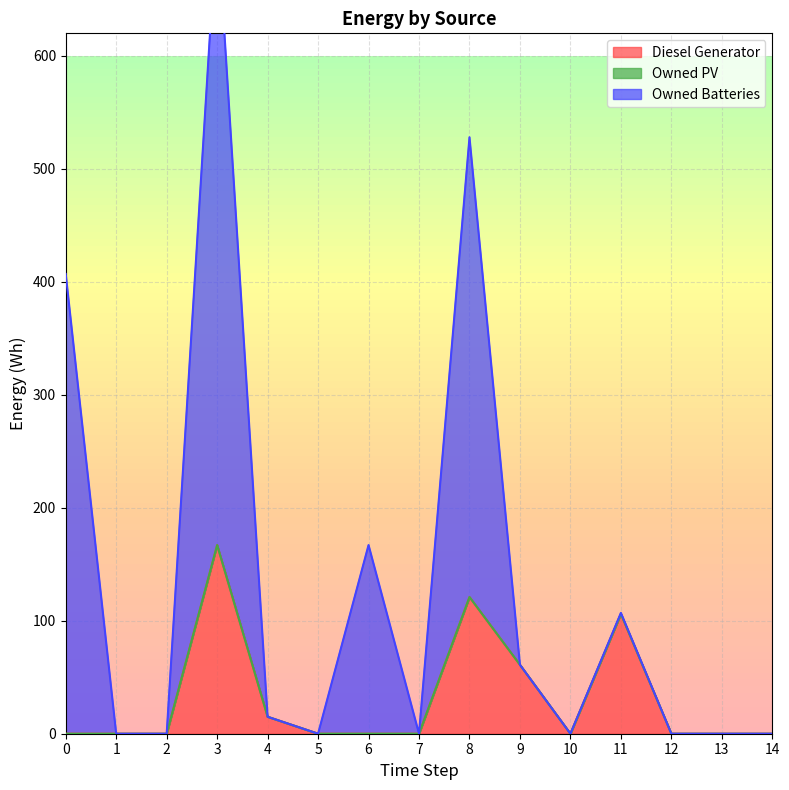

The value of Owned Batteries at 11 is 107. True or false?

True